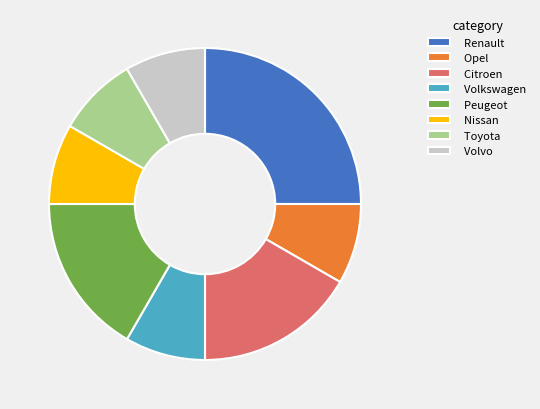

The Opel slice represents 8% of the pie. True or false?

True